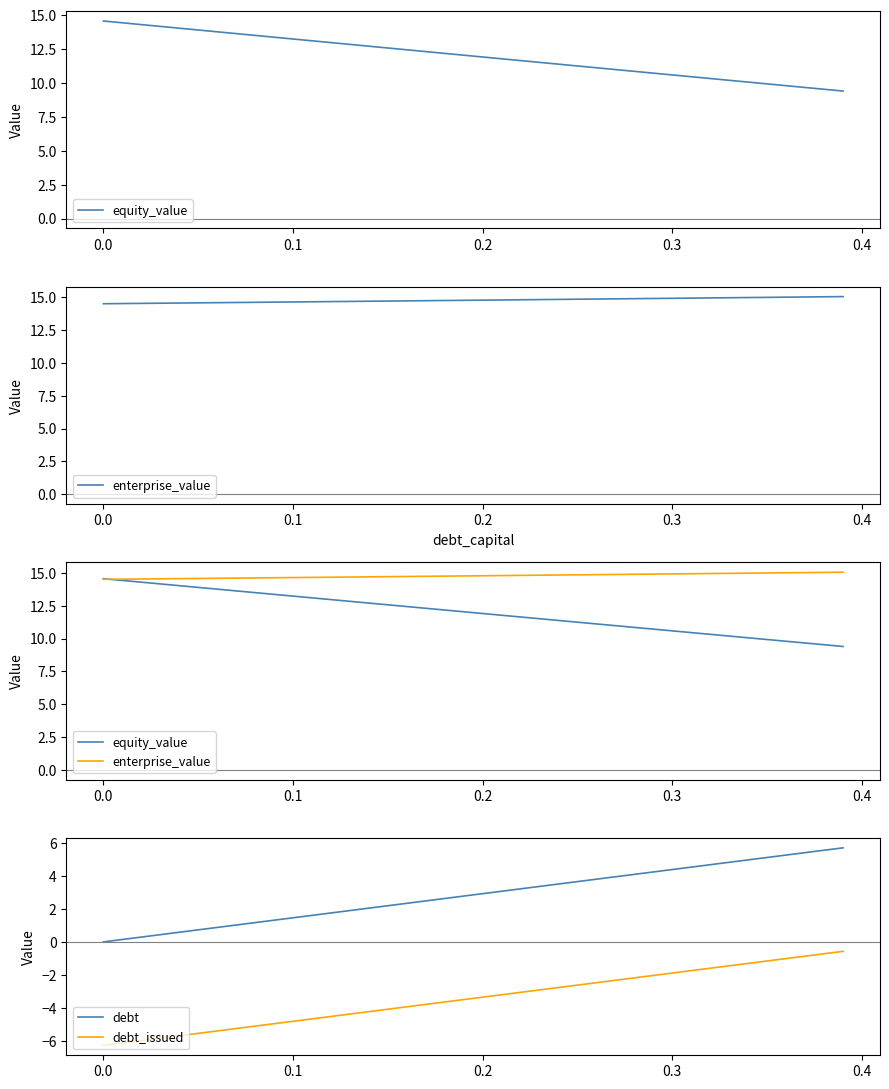

What is the highest value of the debt series?

5.7